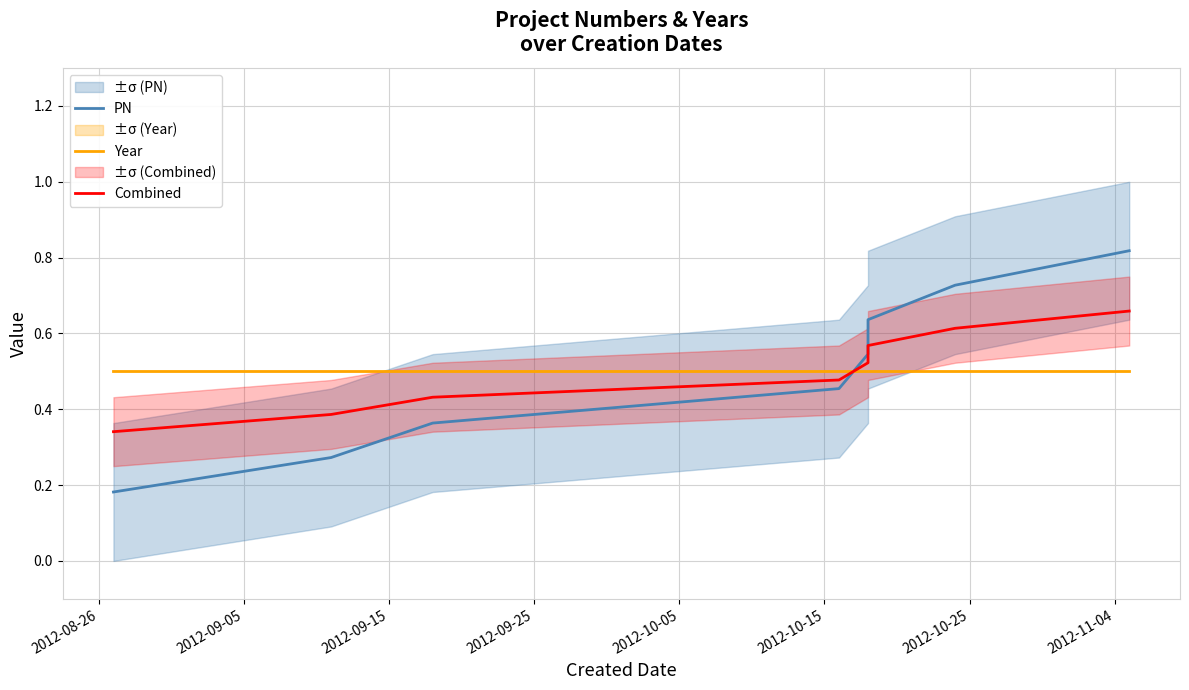

True or false: PN and Combined intersect in this chart.

True